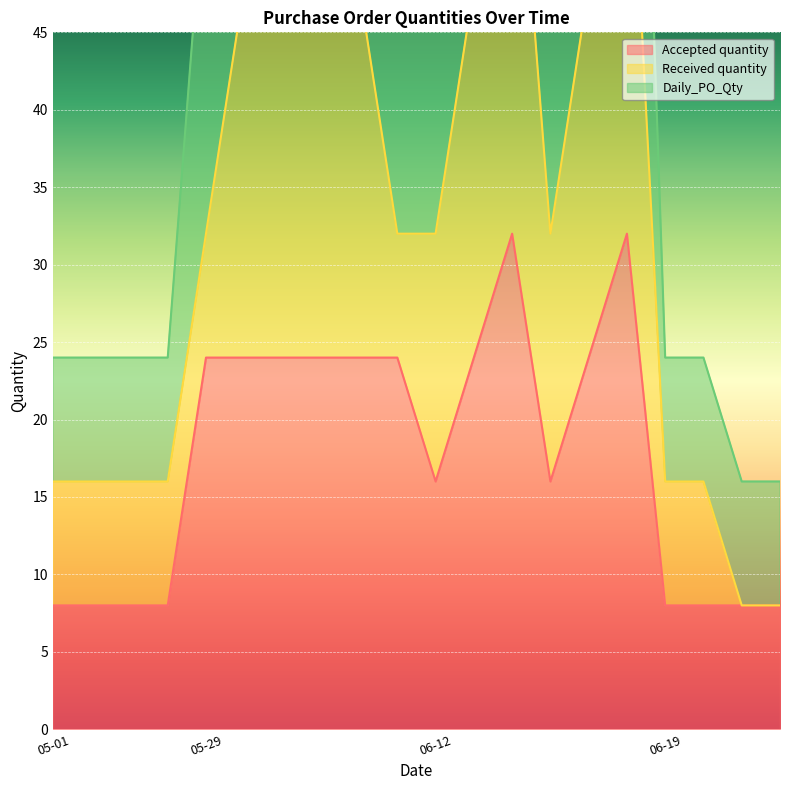

What is the average value of the Accepted quantity series?

18